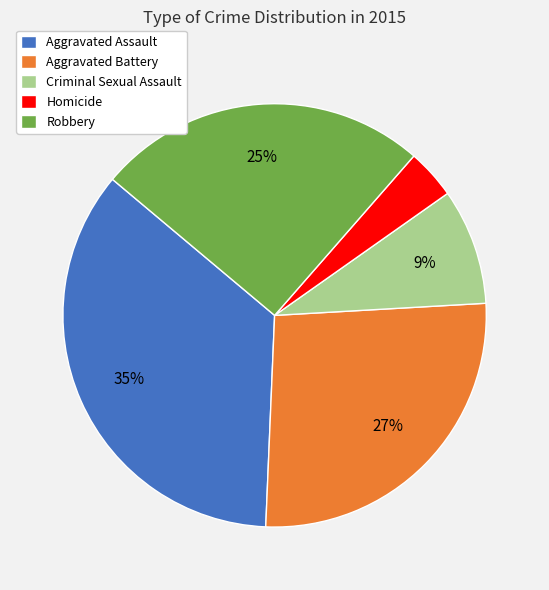

What is the largest slice in the pie chart?

Aggravated Assault